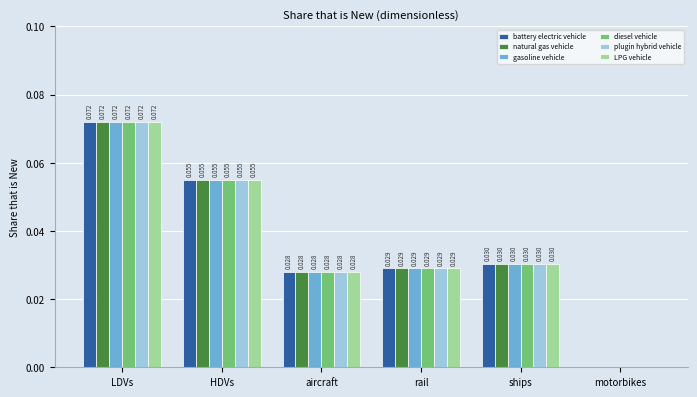

Does the chart contain stacked bars?

No